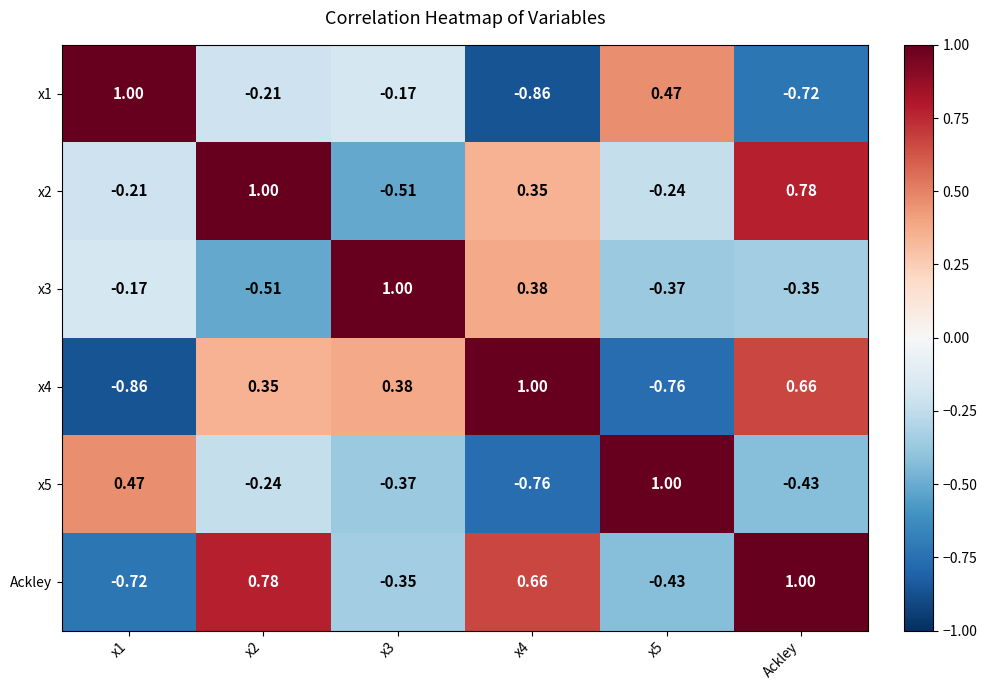

Count the number of categories in the chart.

6